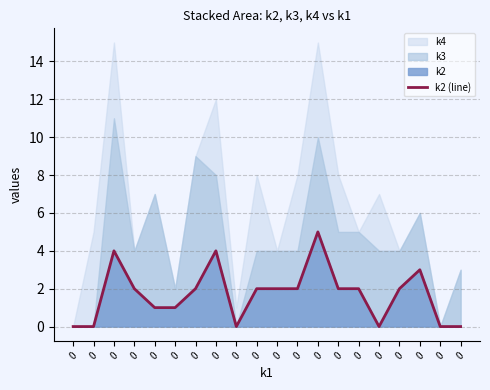

Read the value at 0.

2